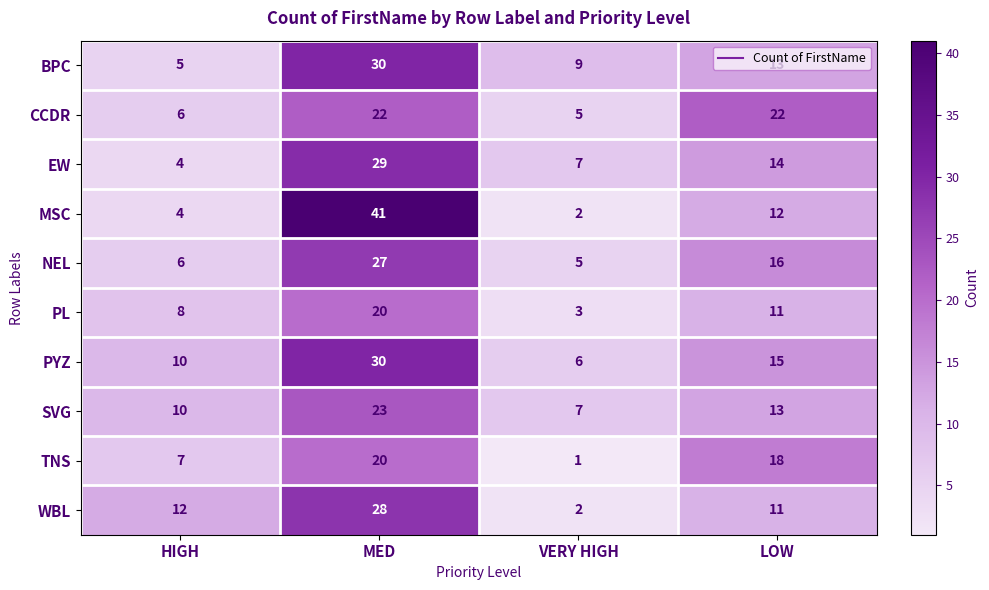

What is the sum of all PL values?

42